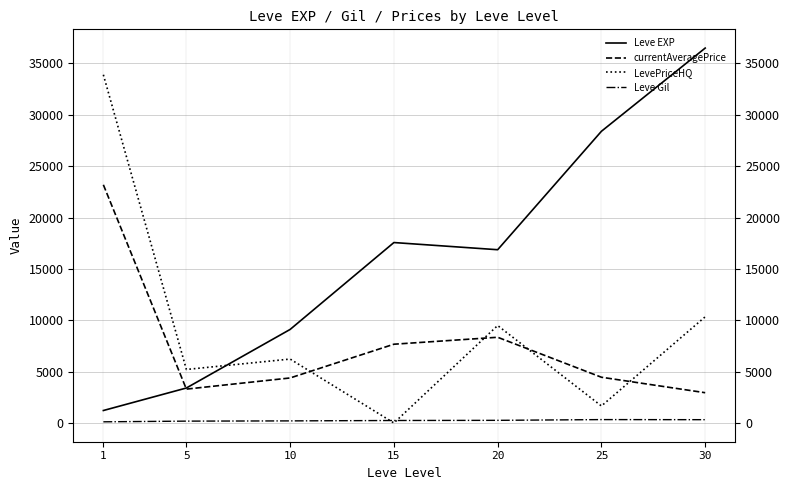

Reading left to right, list all the values displayed in this chart.

Leve EXP: 1213.3	3405.0	9106.7	17563.3	16865.0	28393.3	36492.5
currentAveragePrice: 23185.9	3295.6	4382.3	7666.5	8343.0	4451.9	2945.4
LevePriceHQ: 33896.5	5207.9	6221.5	0.0	9485.9	1654.2	10335.2
Leve Gil: 113.3	180.0	202.8	241.3	257.0	329.7	320.8